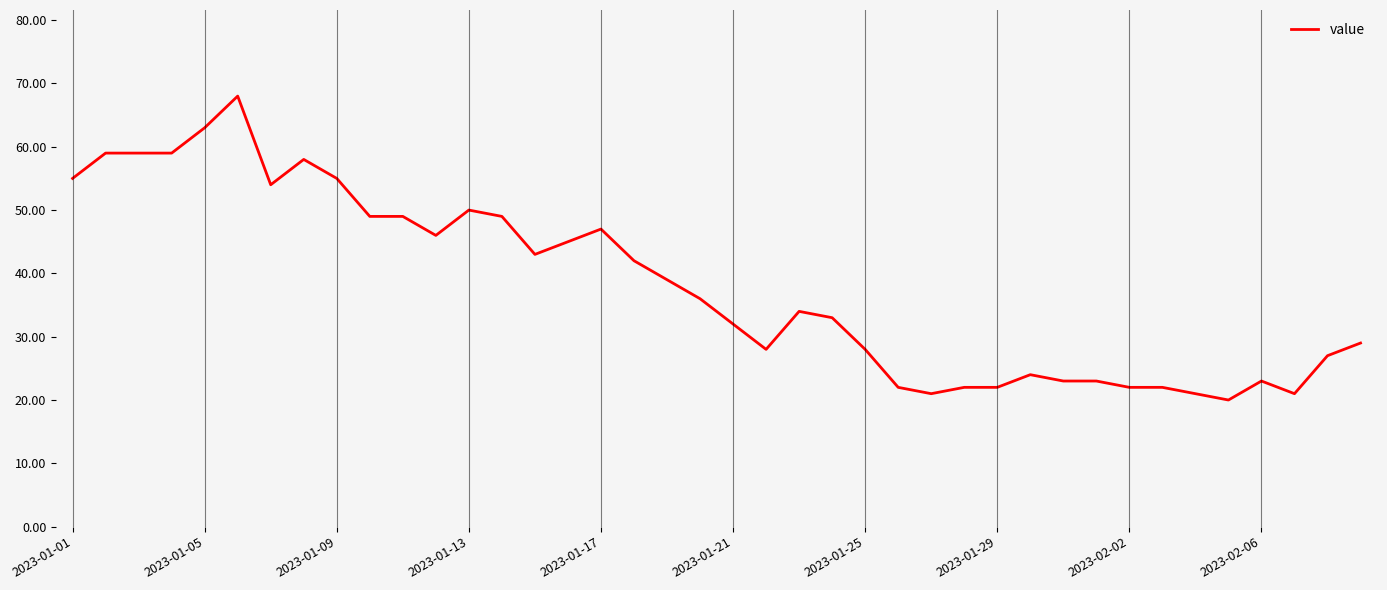

What is the smallest value displayed?

20